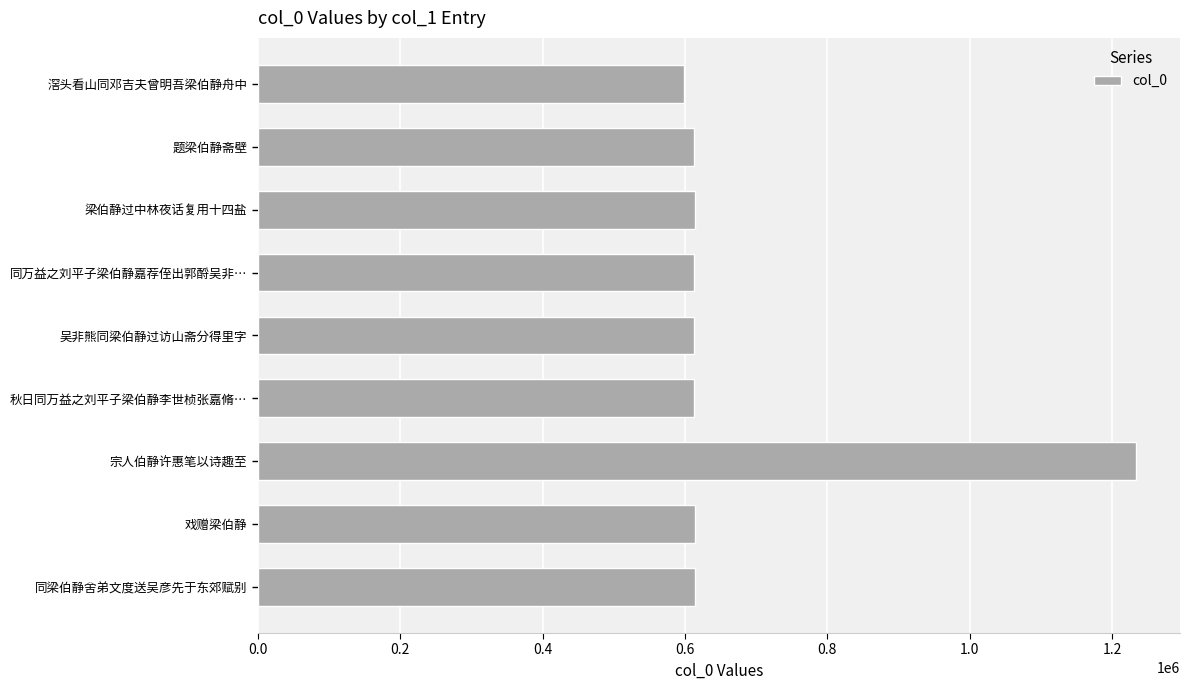

Approximately how many times larger is the value at 题梁伯静斋壁 compared to 同万益之刘平子梁伯静嘉荐侄出郭酹吴非…?

1.0